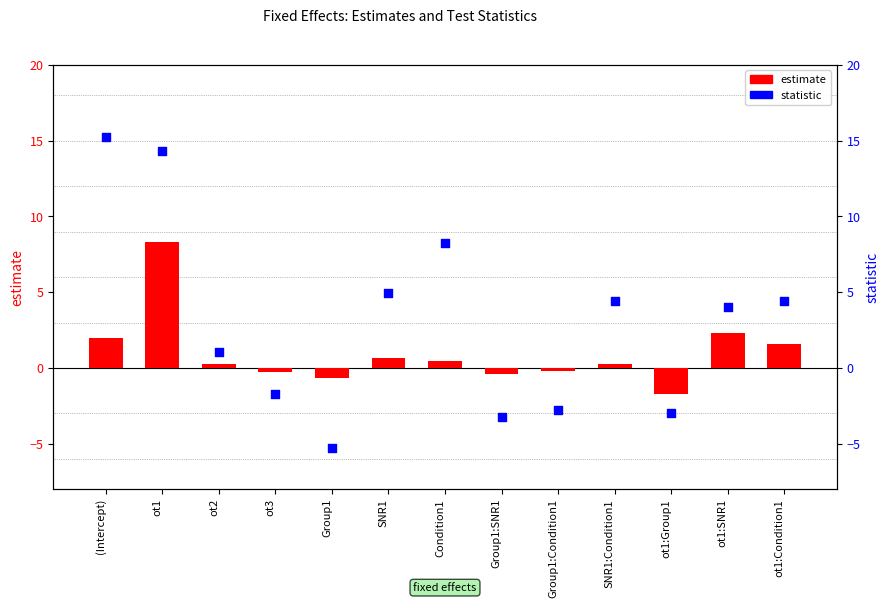

What is the total value across all series at SNR1:Condition1?

4.7